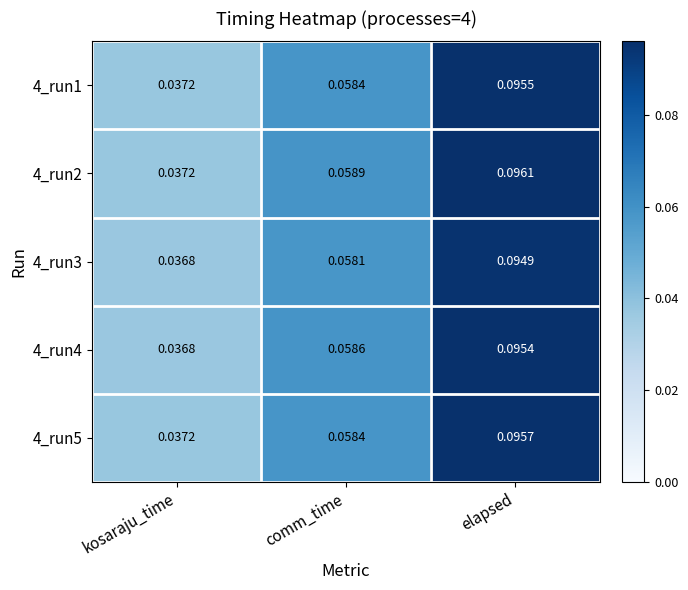

At which category is the sum across all series the highest?

elapsed